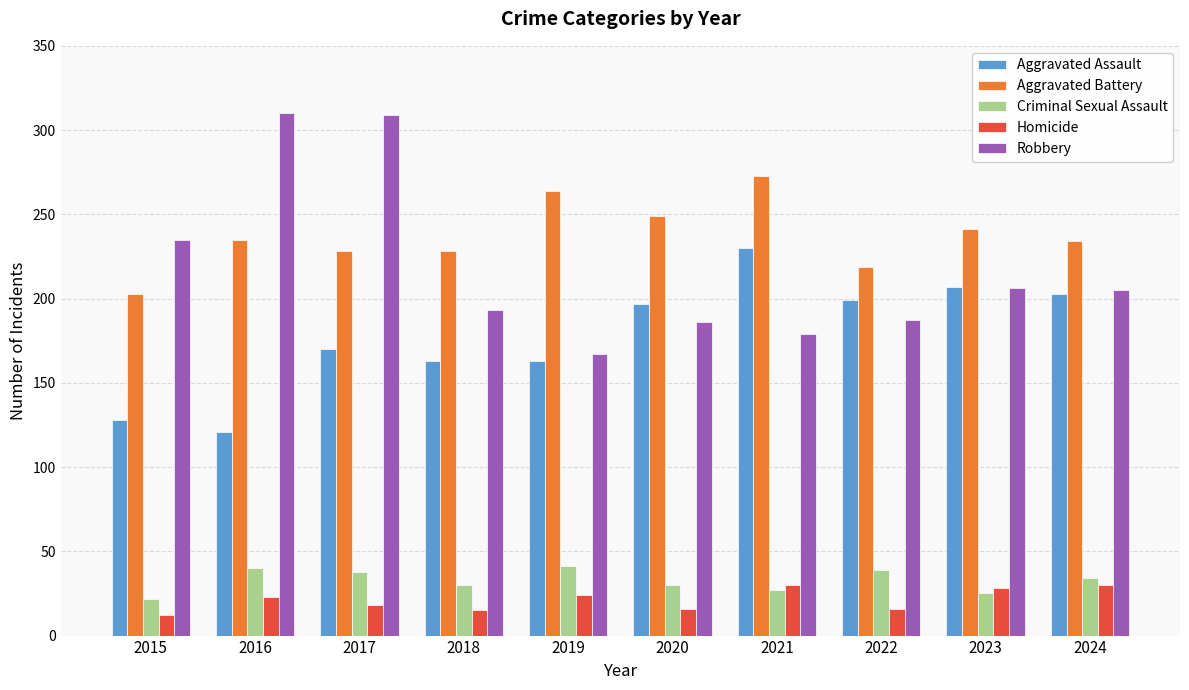

At which label does Aggravated Assault reach its minimum?

2016